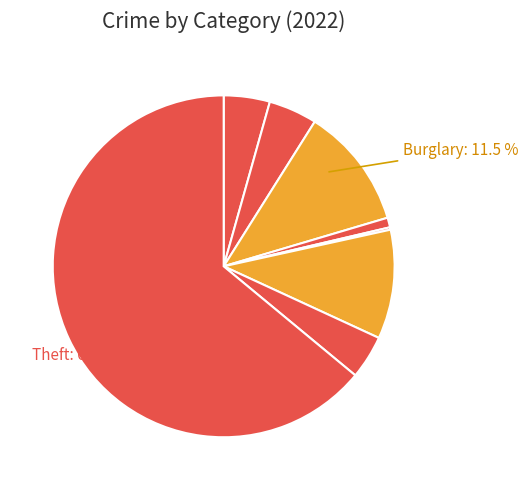

To the nearest percent, what is the average slice percentage?

11%